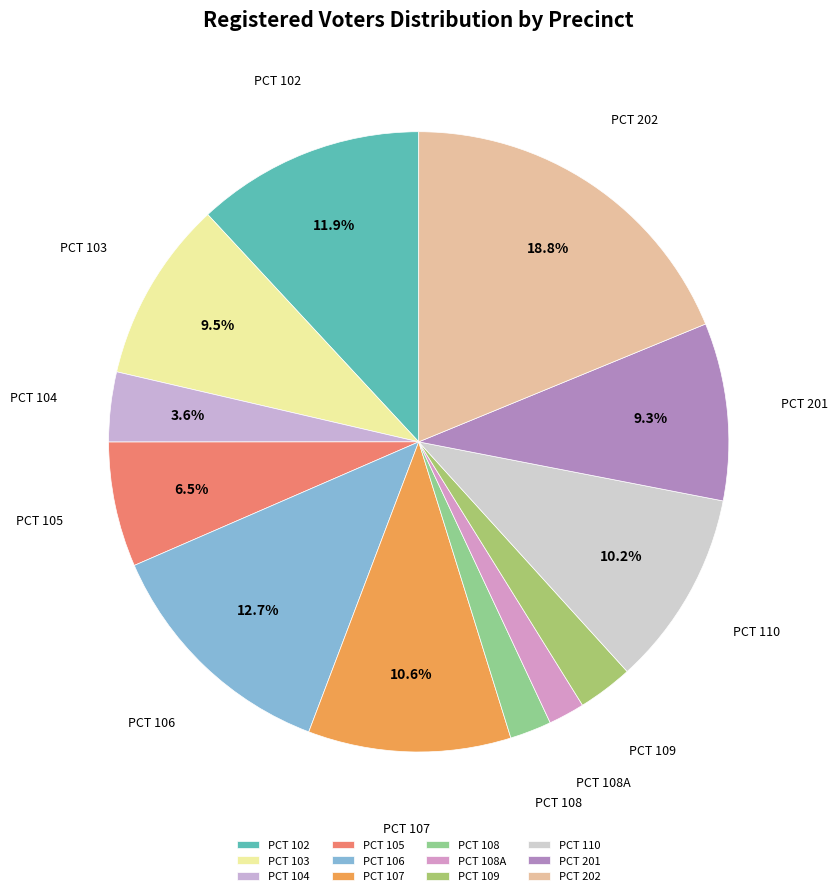

What is the largest slice in the pie chart?

PCT 202